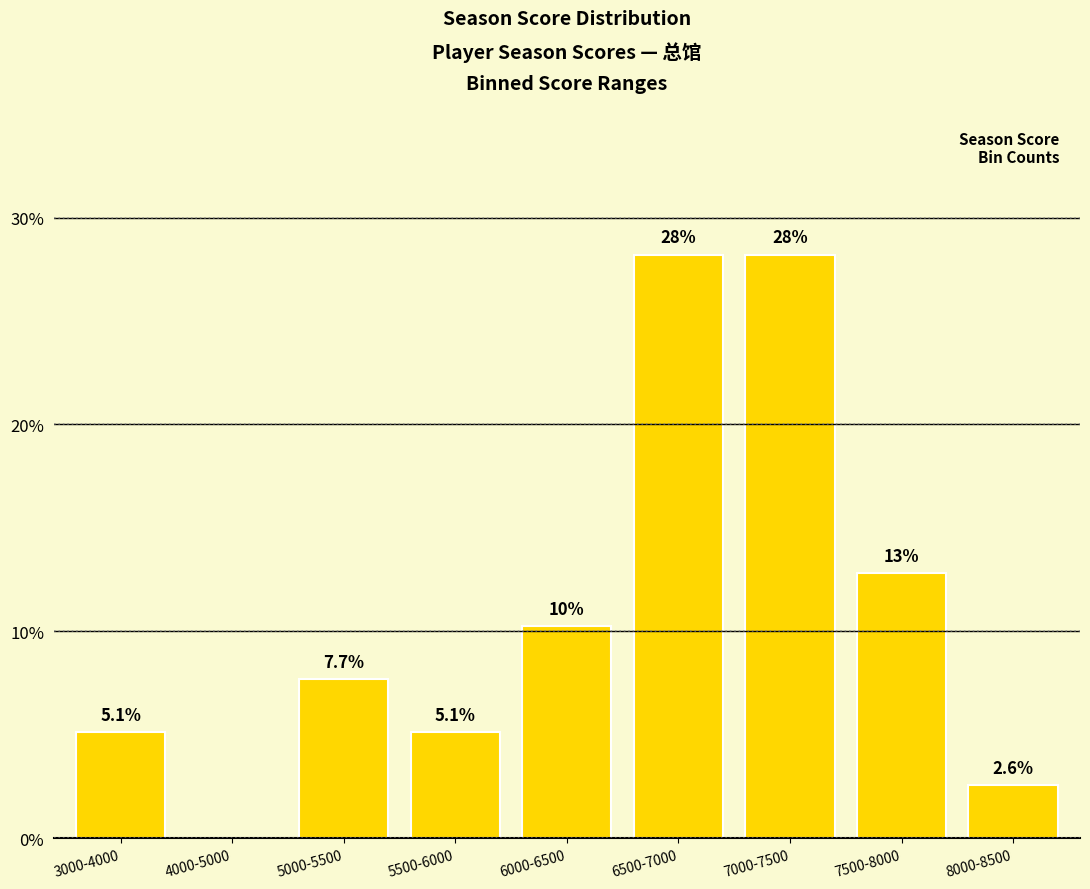

Where is the data nearest to the value 14?

7500-8000